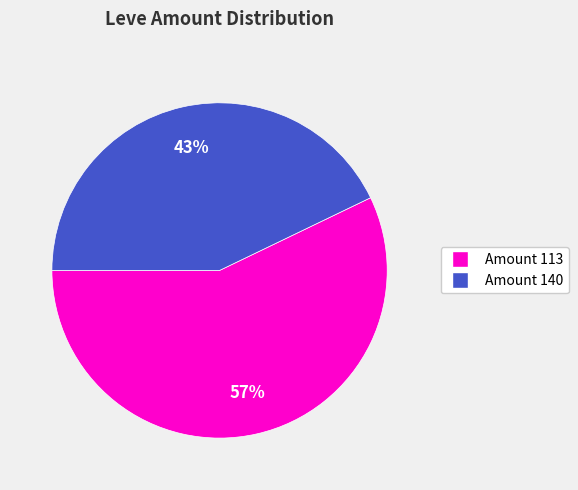

To the nearest percent, what is the average slice percentage?

50%